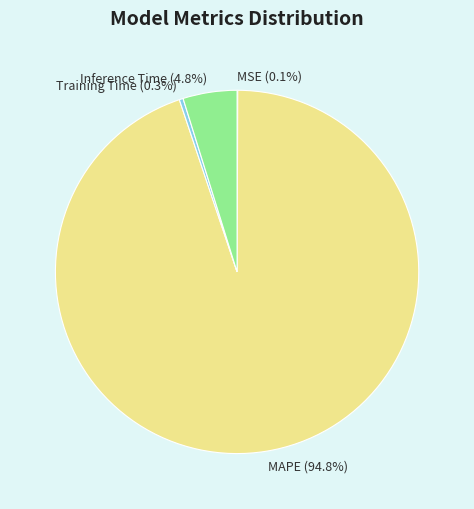

Is it true that Training Time is 0% of the pie?

True